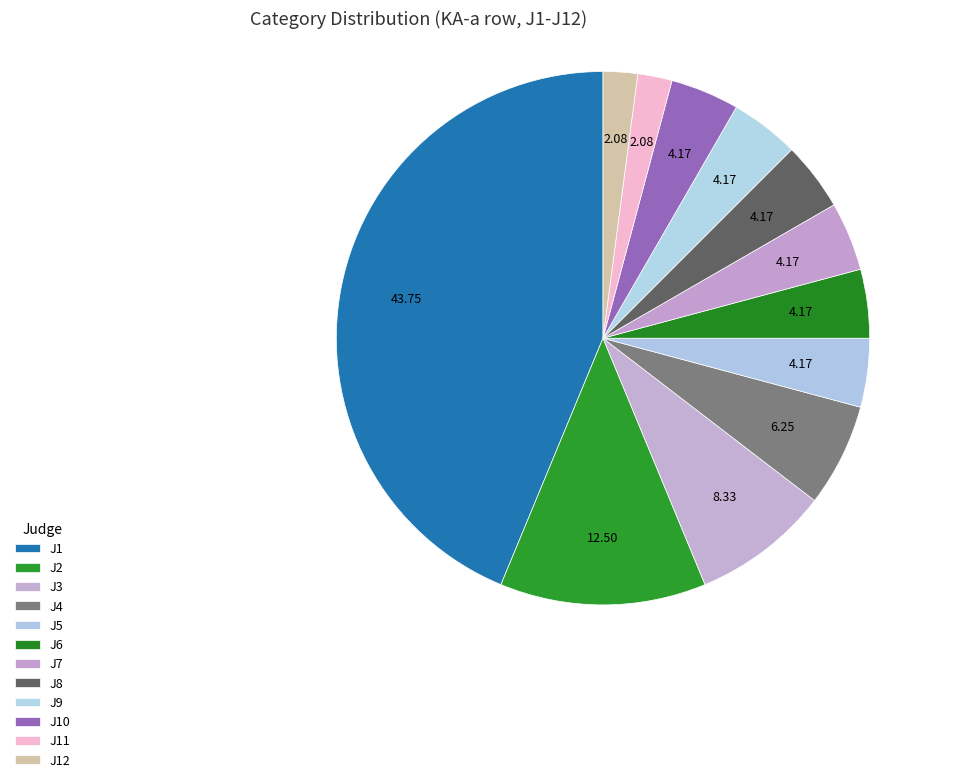

Is there any slice that represents more than half of the pie?

No